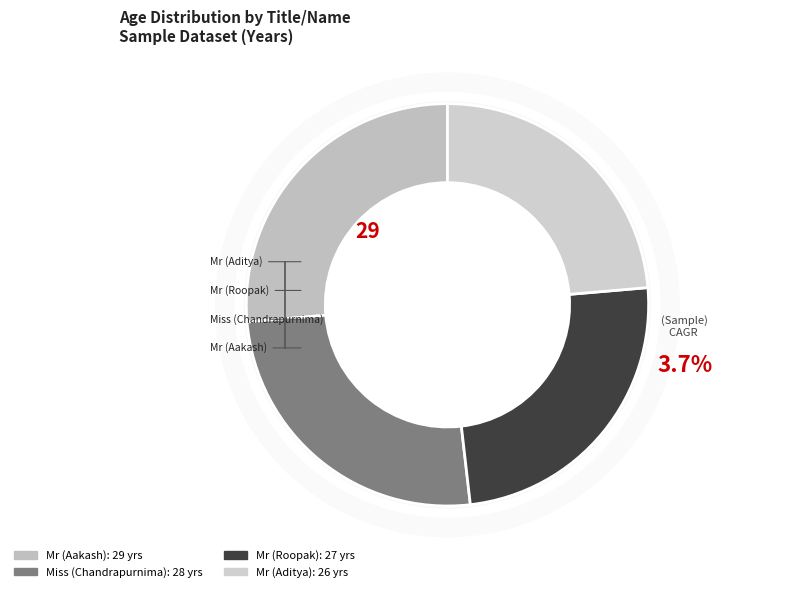

Is there any slice that represents more than half of the pie?

No